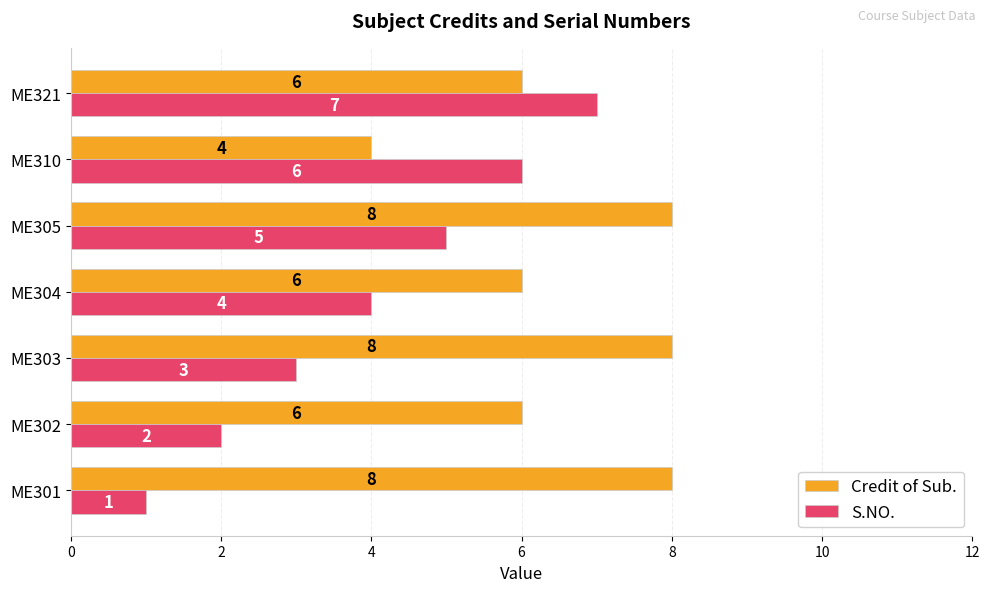

Which series has the widest spread of values?

S.NO.